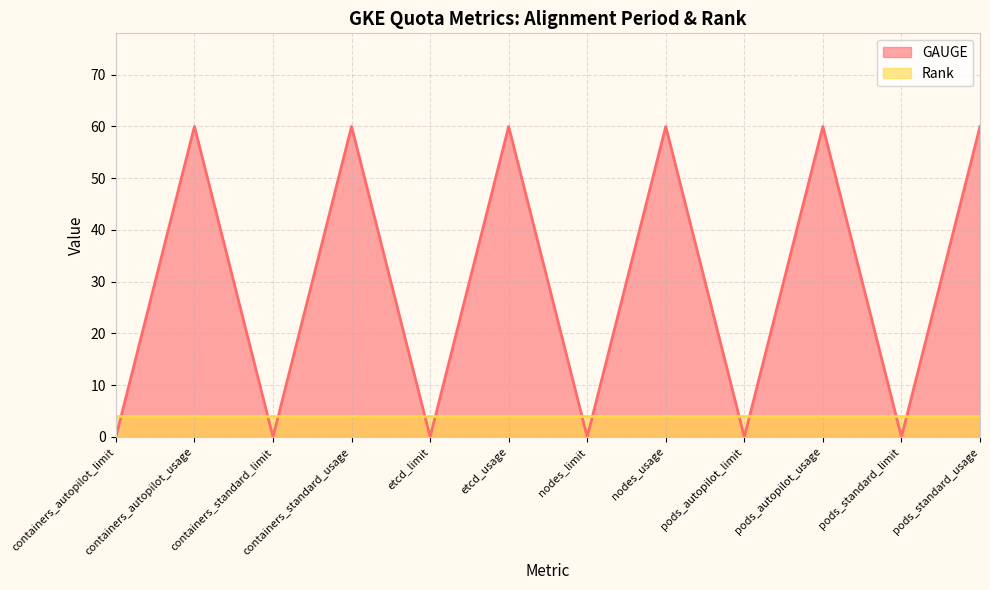

Which label corresponds to the smallest value in the chart?

containers_autopilot_limit